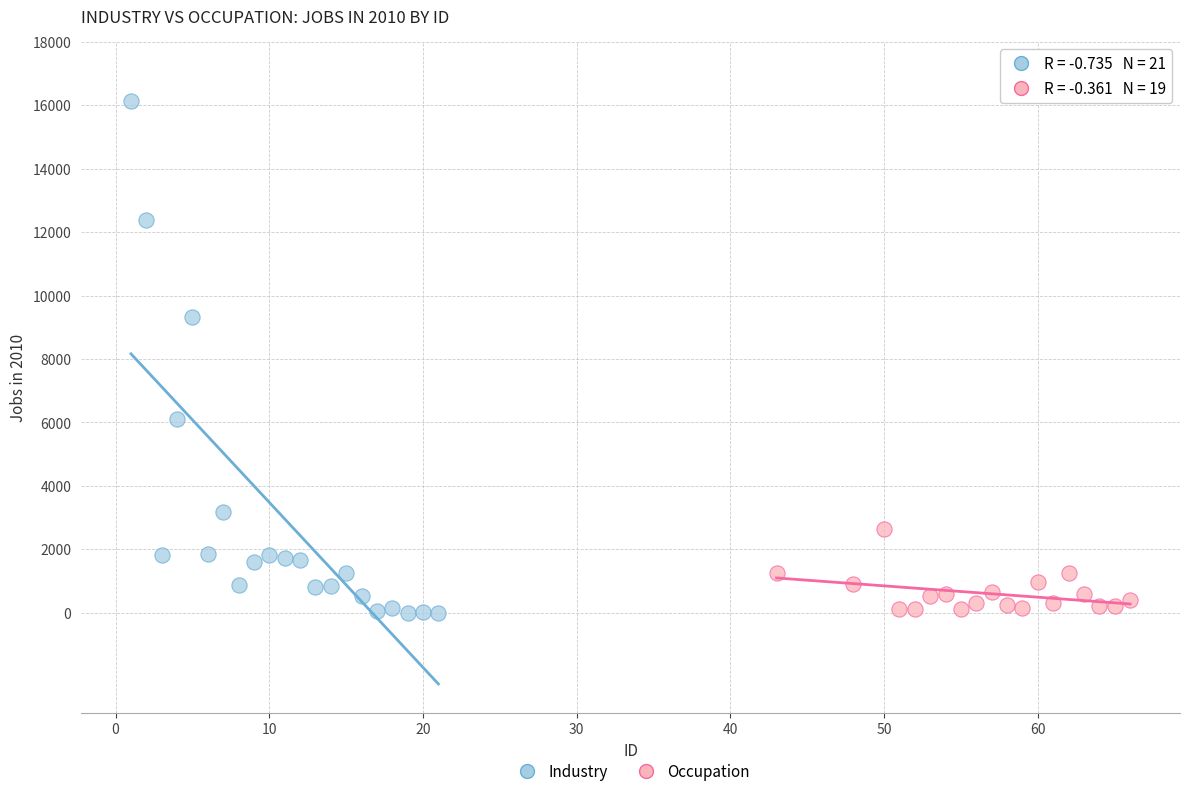

Which series has the widest spread of Y values?

Industry